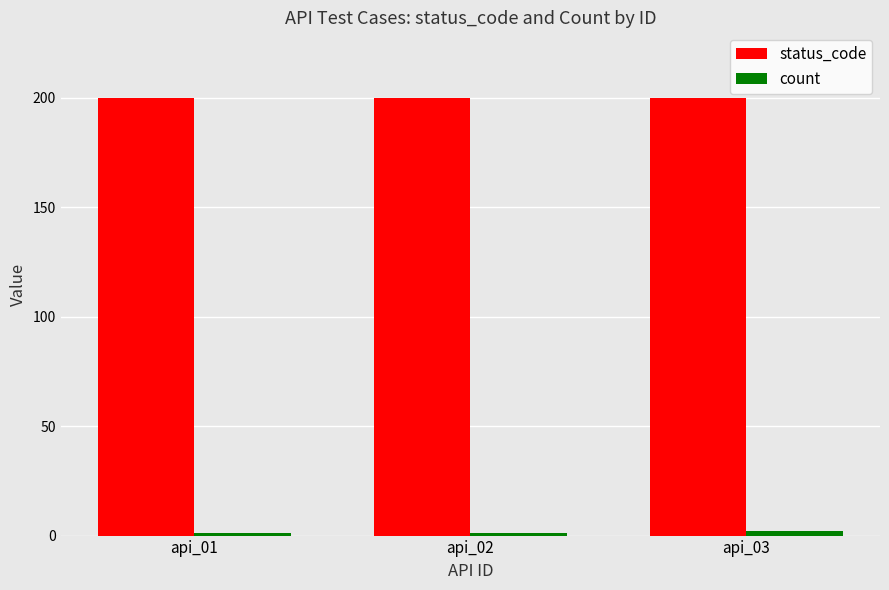

How many categories are shown in the chart?

3